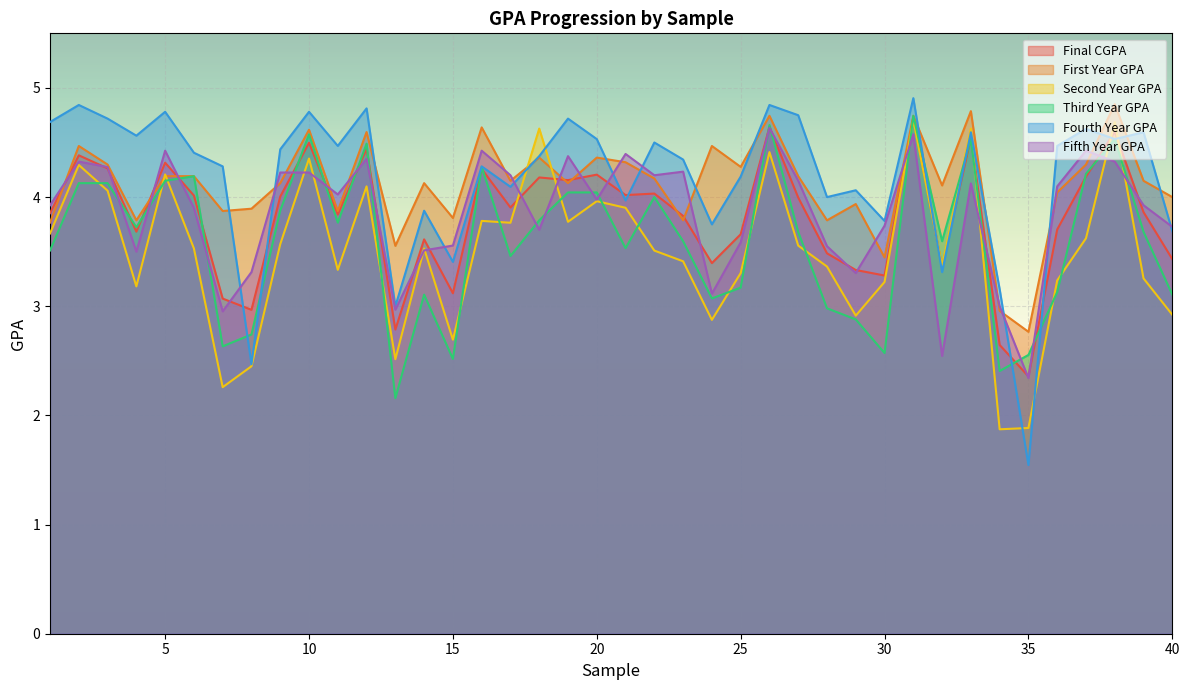

What is the value of the Fourth Year GPA point at the 2nd from the left?

4.8